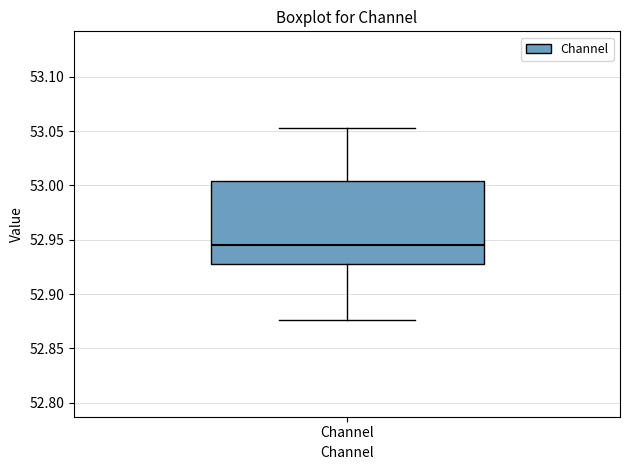

Where is the lower edge of the box for Channel on the y-axis? The values are not printed on the chart, so give them approximately, as read against the axis.

52.930